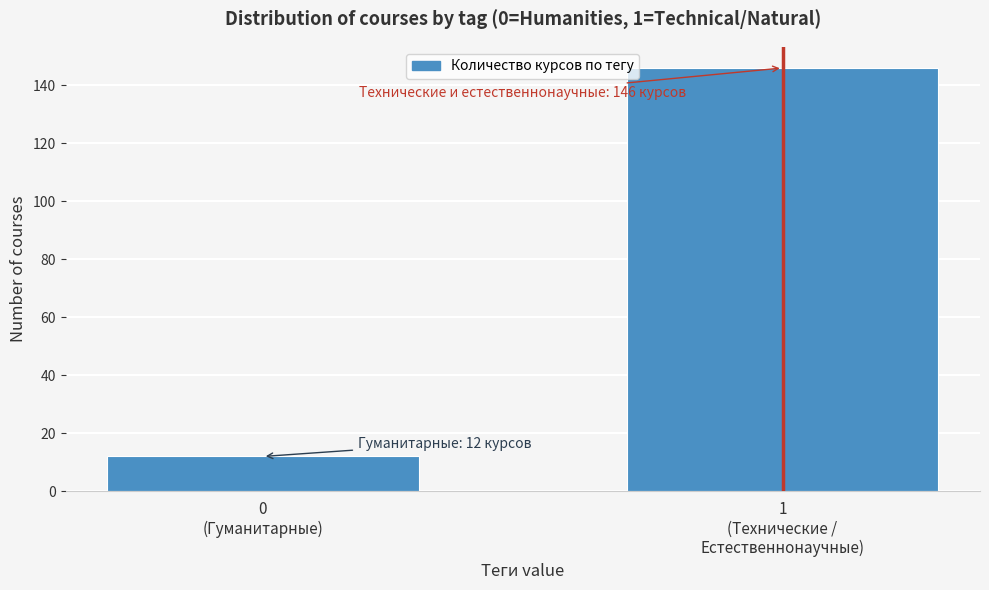

Reading right to left, what are all the values shown in this chart?

146	12